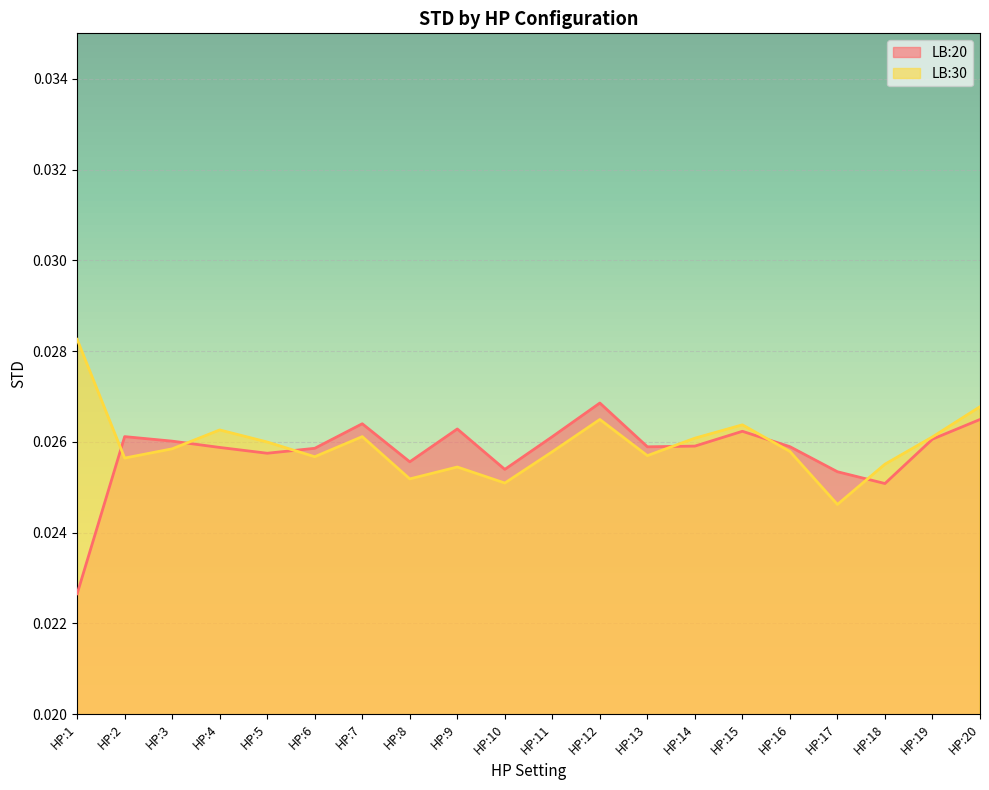

Is the value of LB:30 at HP:6 greater than the value of LB:20 at HP:20?

No